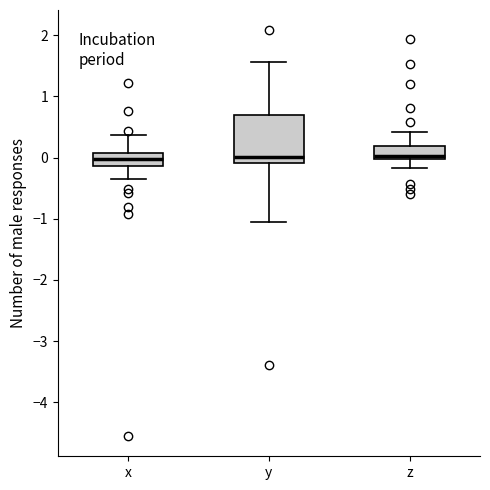

Reading left to right, transcribe this box plot: for each box, give where its median line is, the range the box spans, and where its two whiskers end, as read against the y-axis. The values are not printed on the chart, so give them approximately, as read against the axis.

x: median 0.0, box -0.1 to 0.1, whiskers -0.3 to 0.4
y: median 0.0, box -0.1 to 0.7, whiskers -1.0 to 1.6
z: median 0.0 (just above the box's lower edge), box 0.0 to 0.2, whiskers -0.2 to 0.4